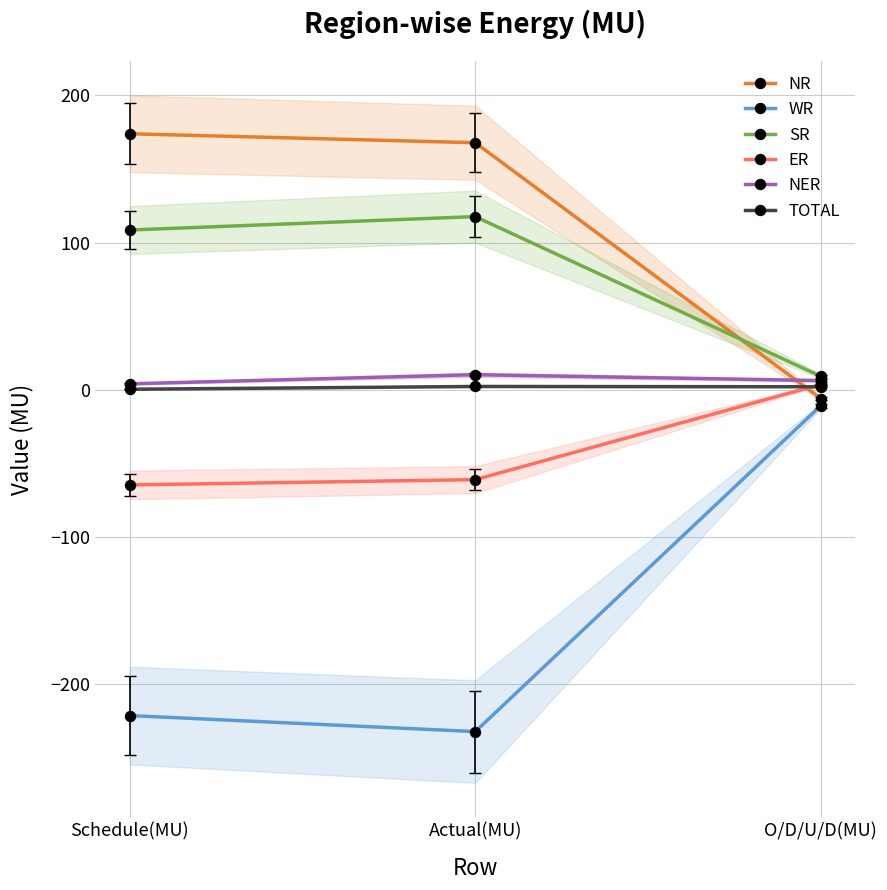

What position from the right is Schedule(MU)?

3